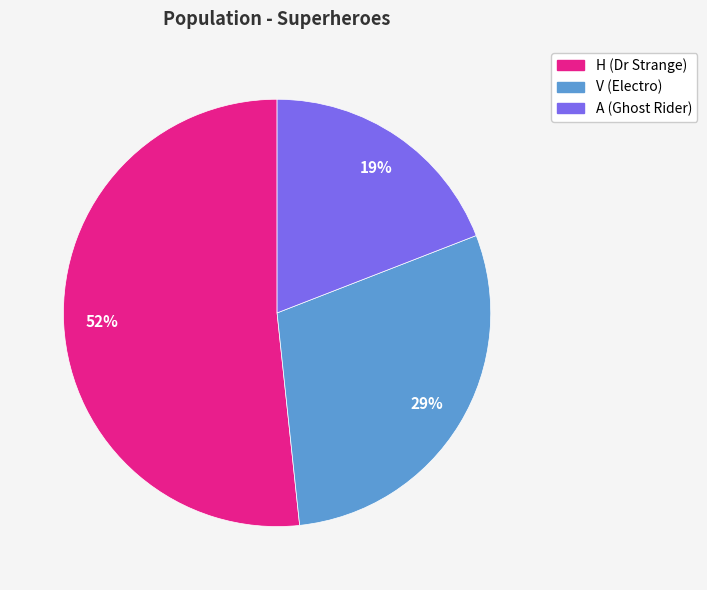

Is there any slice that represents more than half of the pie?

Yes